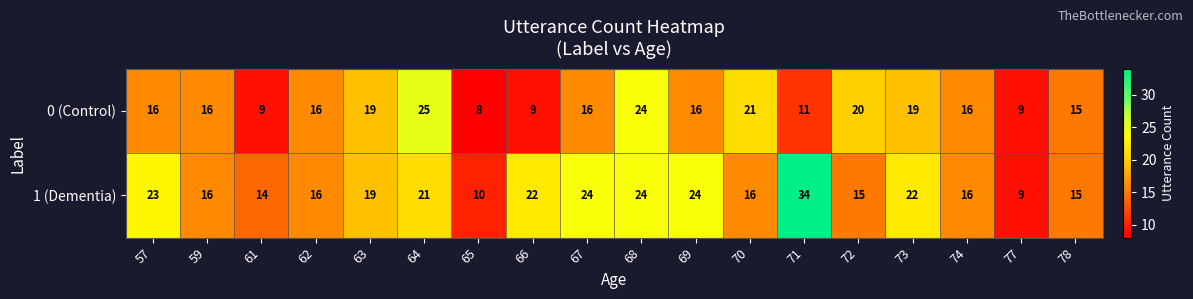

At 73, list the series in order from smallest to largest.

0 (Control), 1 (Dementia)